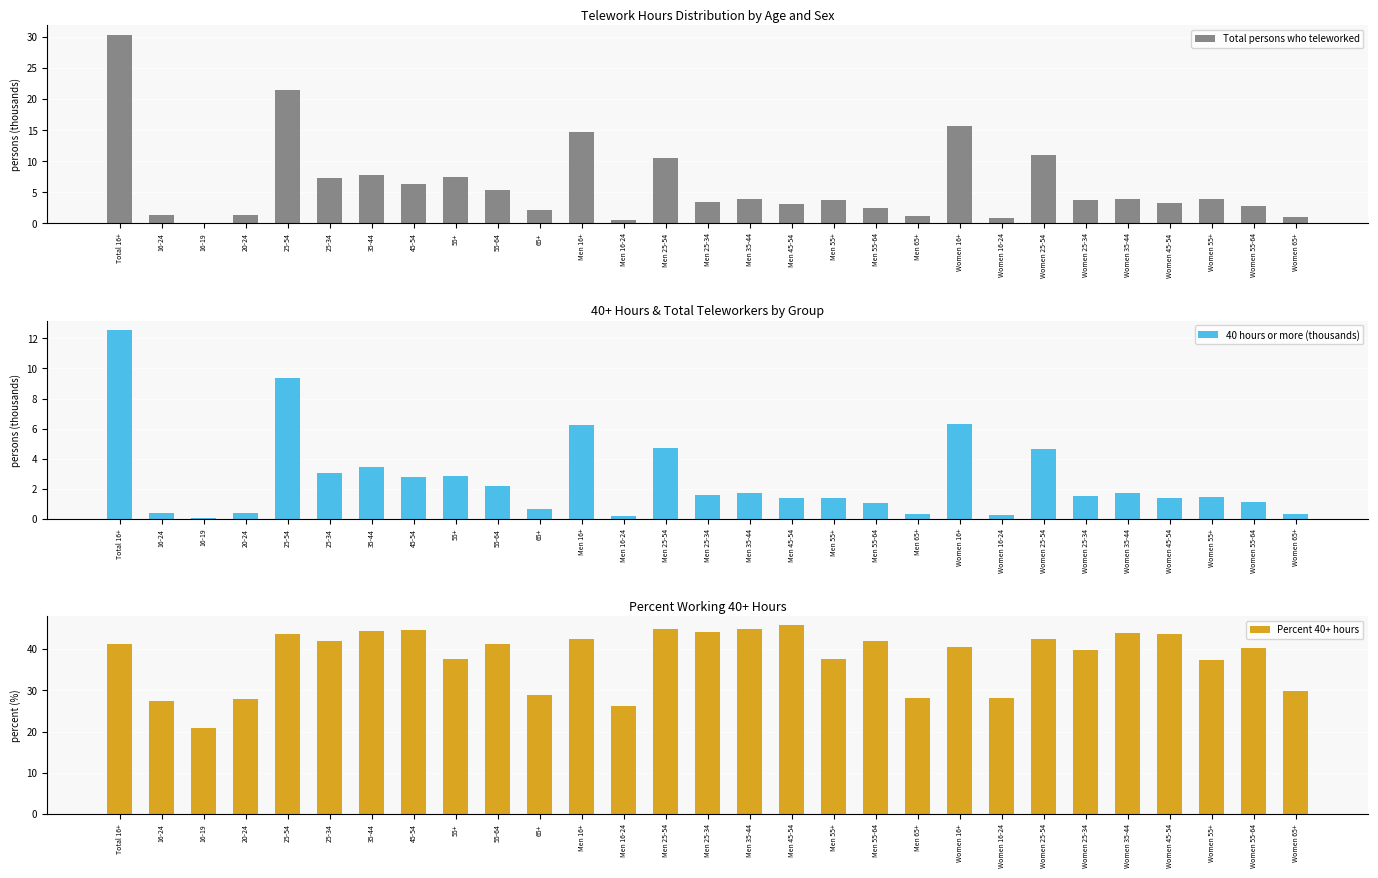

How many bars are there in total?

87